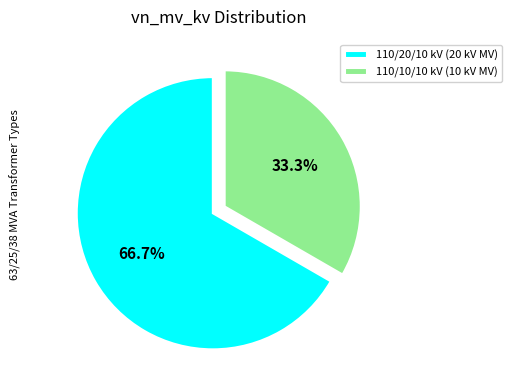

What is the ratio of the value at 110/20/10 kV (20 kV MV) to the value at 110/10/10 kV (10 kV MV)?

2.0